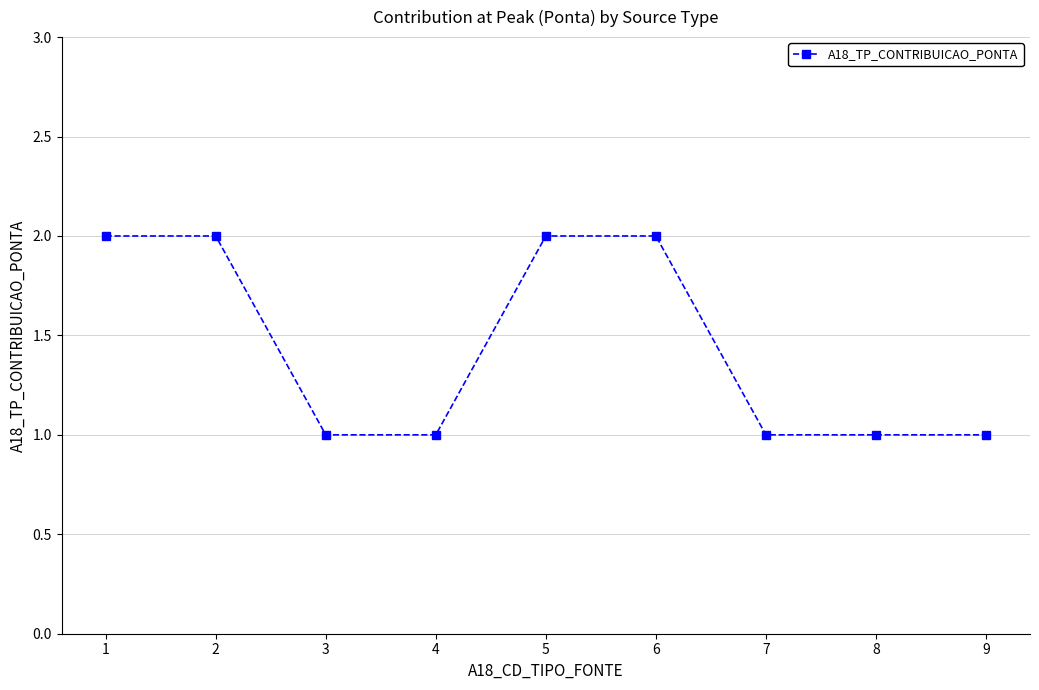

What is the change in value from 1 to 4?

-1